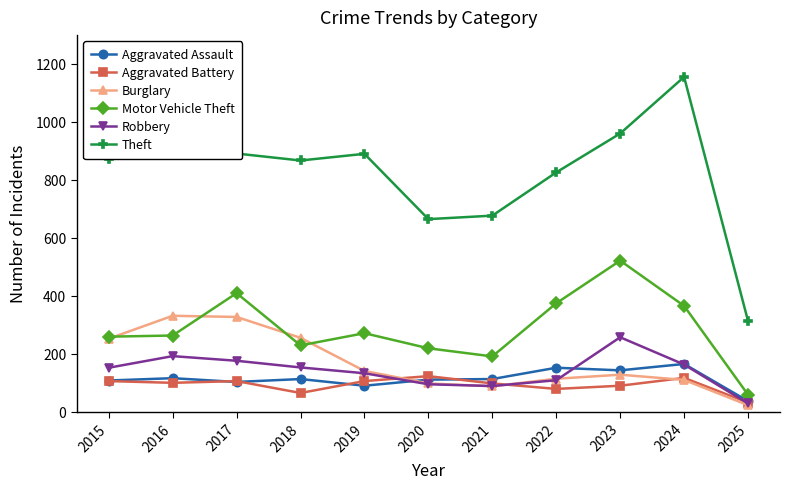

At how many categories does at least one series exceed 68?

11